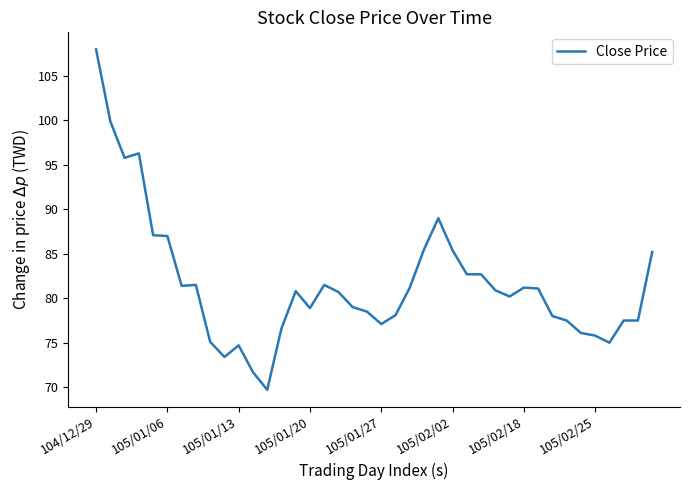

Does the chart display data point markers on the line(s)?

No